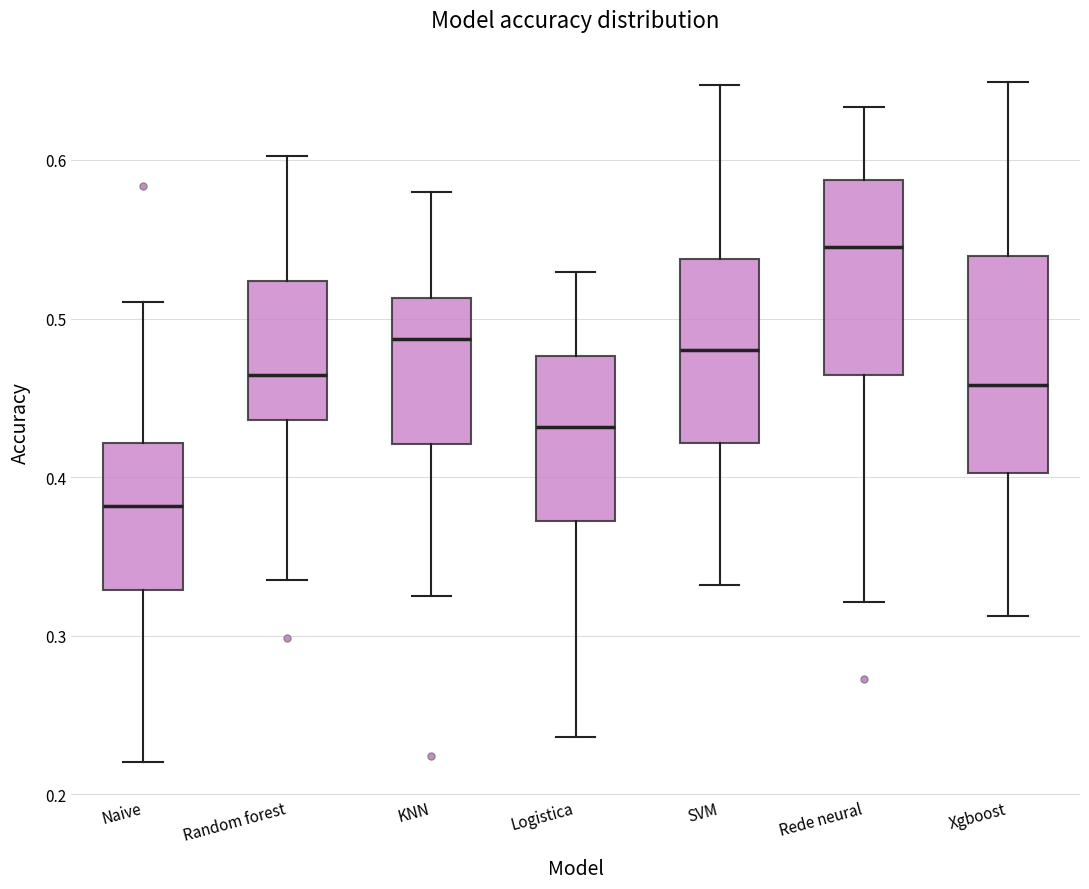

Comparing the boxes themselves (not the whiskers), which one is the tallest?

Xgboost